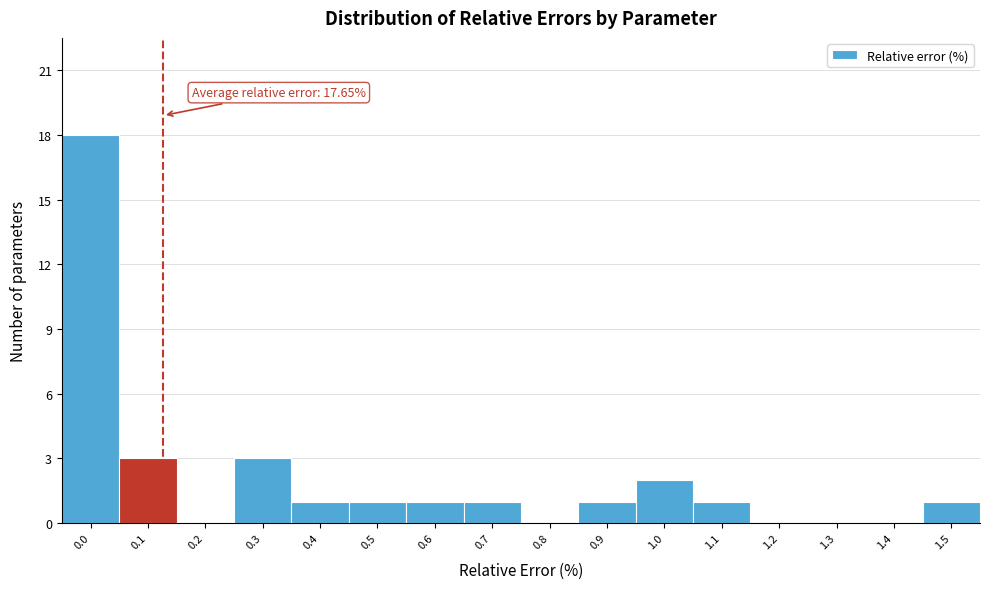

Reading left to right, transcribe all the data shown in this chart.

0.0=18	0.1=3	0.2=0	0.3=3	0.4=1	0.5=1	0.6=1	0.7=1	0.8=0	0.9=1	1.0=2	1.1=1	1.2=0	1.3=0	1.4=0	1.5=1